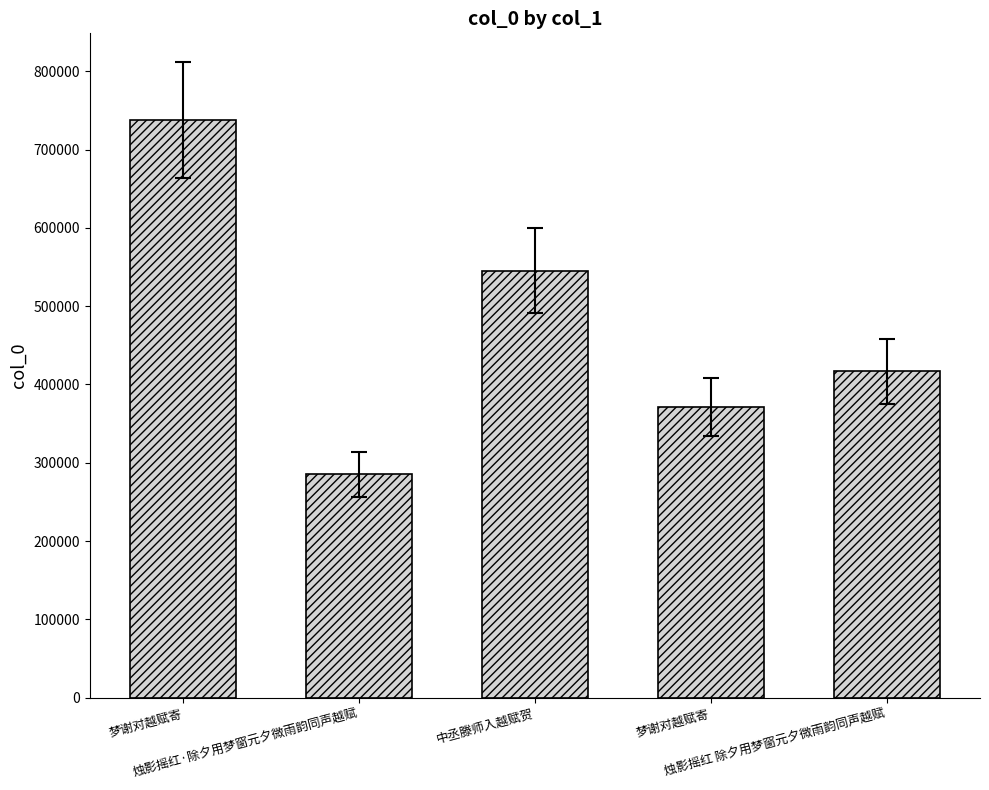

What is the change in value from 梦谢对越赋寄 to 烛影摇红 除夕用梦窗元夕微雨韵同声越赋?

+46036